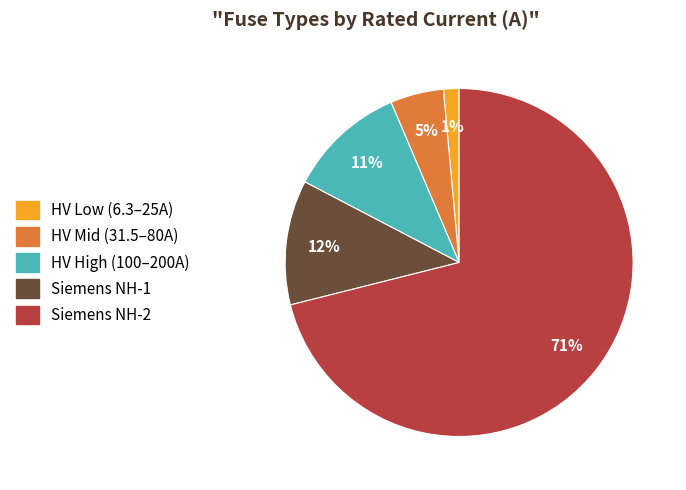

To the nearest percent, what is the difference between the largest and smallest slice percentages?

70%